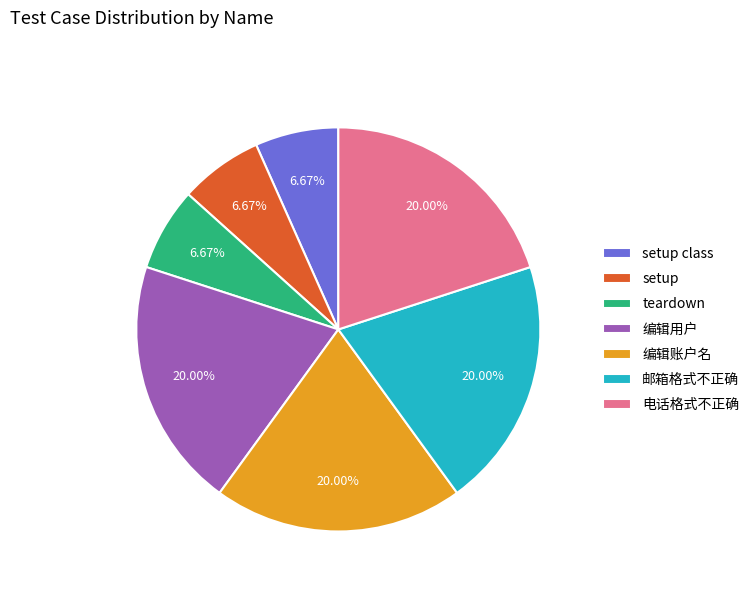

To the nearest percent, what portion does setup class represent?

7%